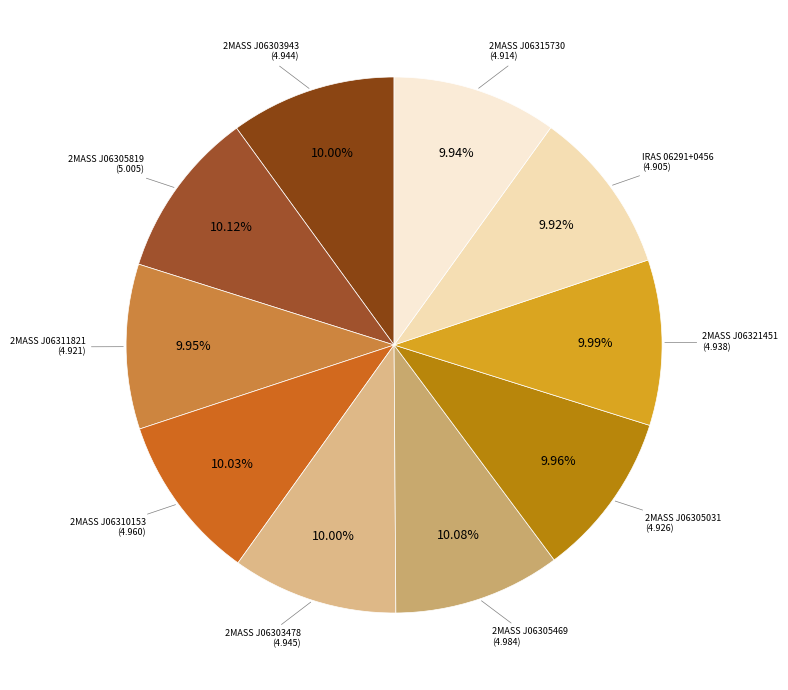

To the nearest percent, what is the average slice percentage?

10%